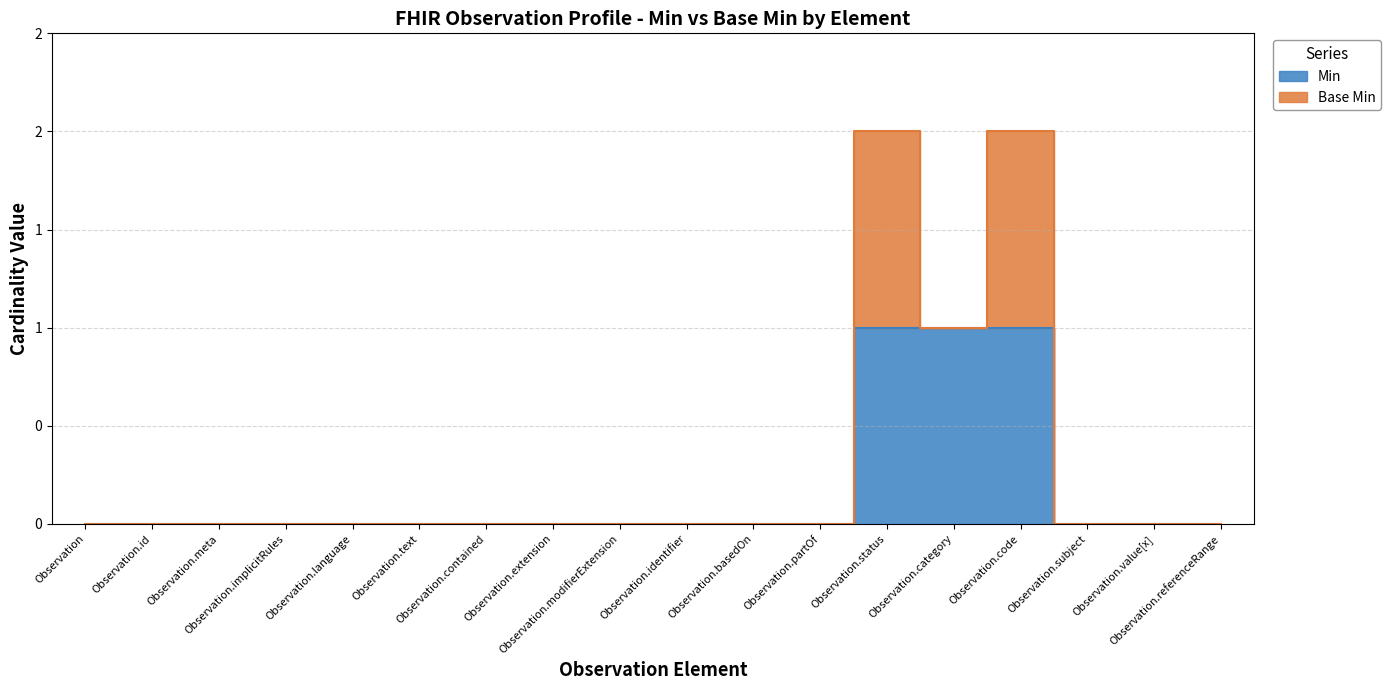

How many data points are above 0?

3